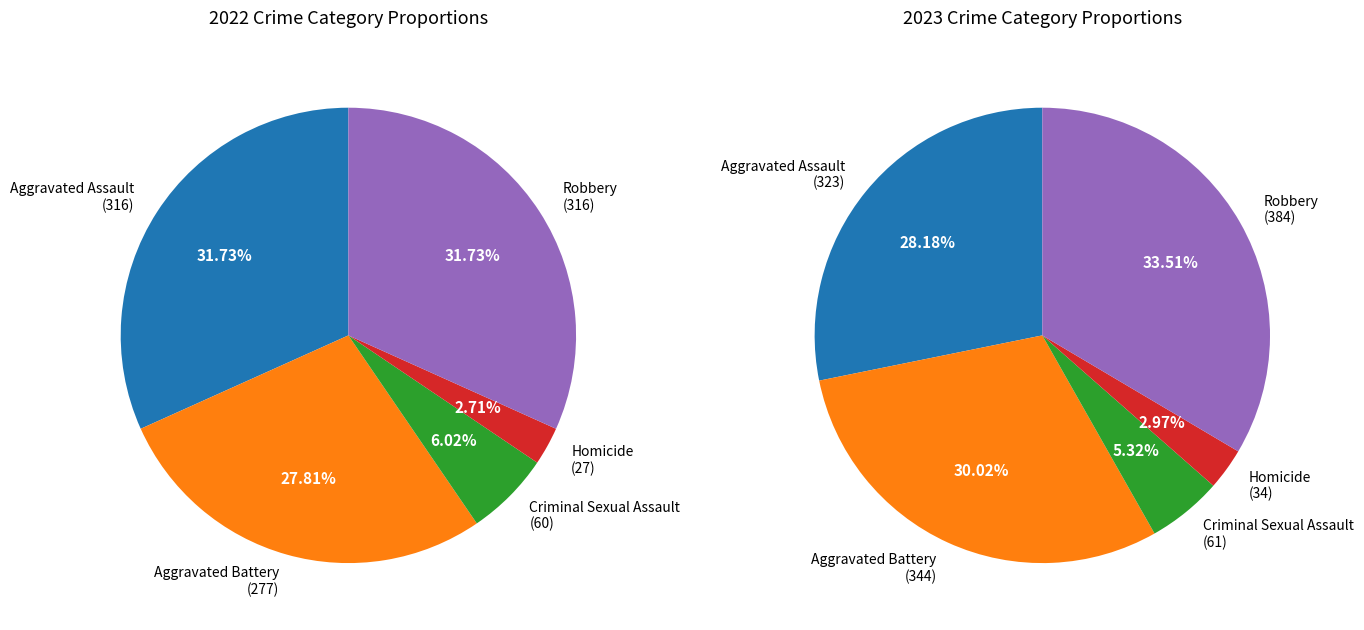

To the nearest percent, what is the combined percentage of Robbery and Homicide?

36%